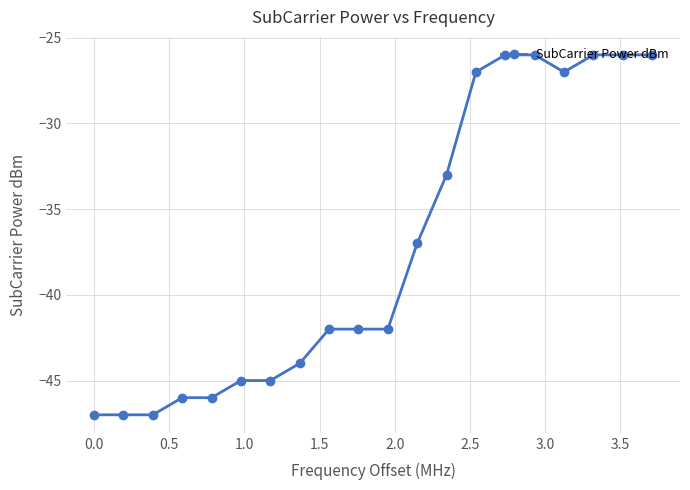

What is the average value?

-37